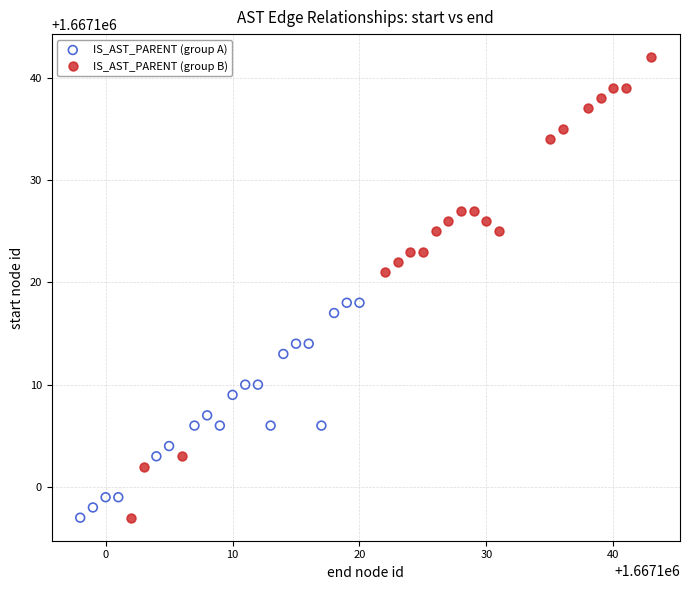

Which series reaches the maximum Y coordinate?

IS_AST_PARENT (group B)